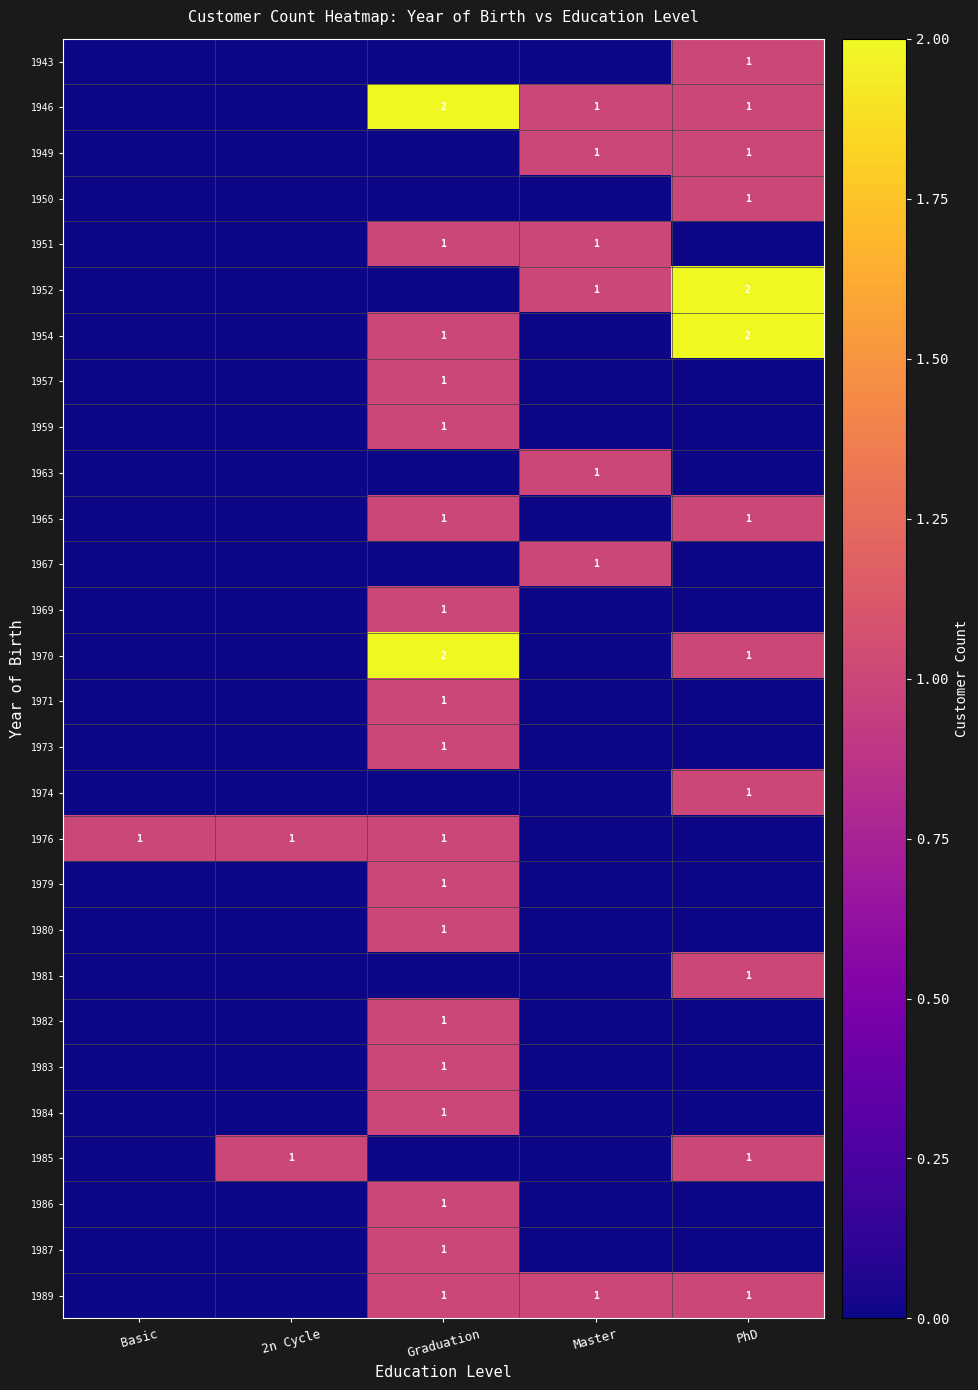

Is it true that 1954 equals 1 at PhD?

False